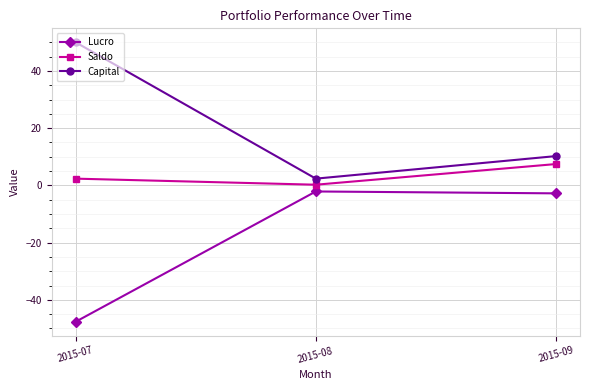

Which series changed the most between 2015-07 and 2015-09?

Lucro